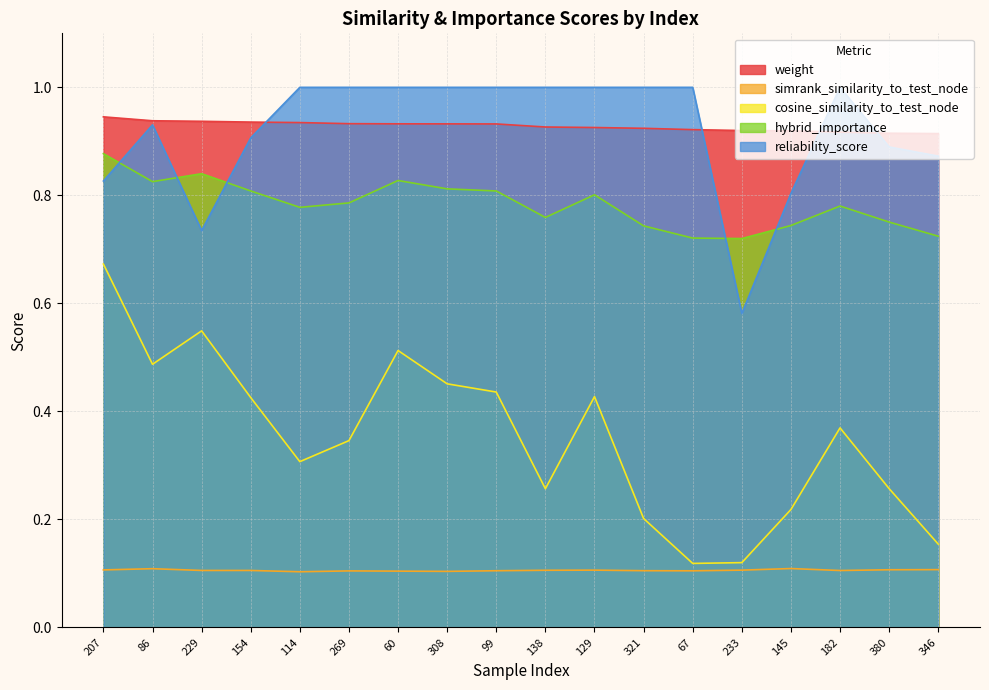

Does the chart have visible grid lines?

Yes